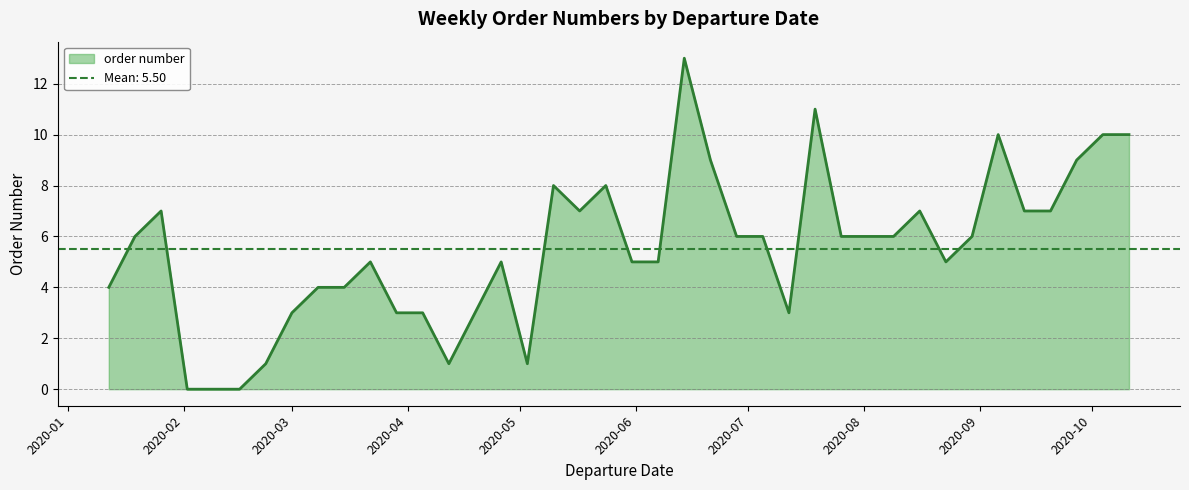

How many values are above zero?

37